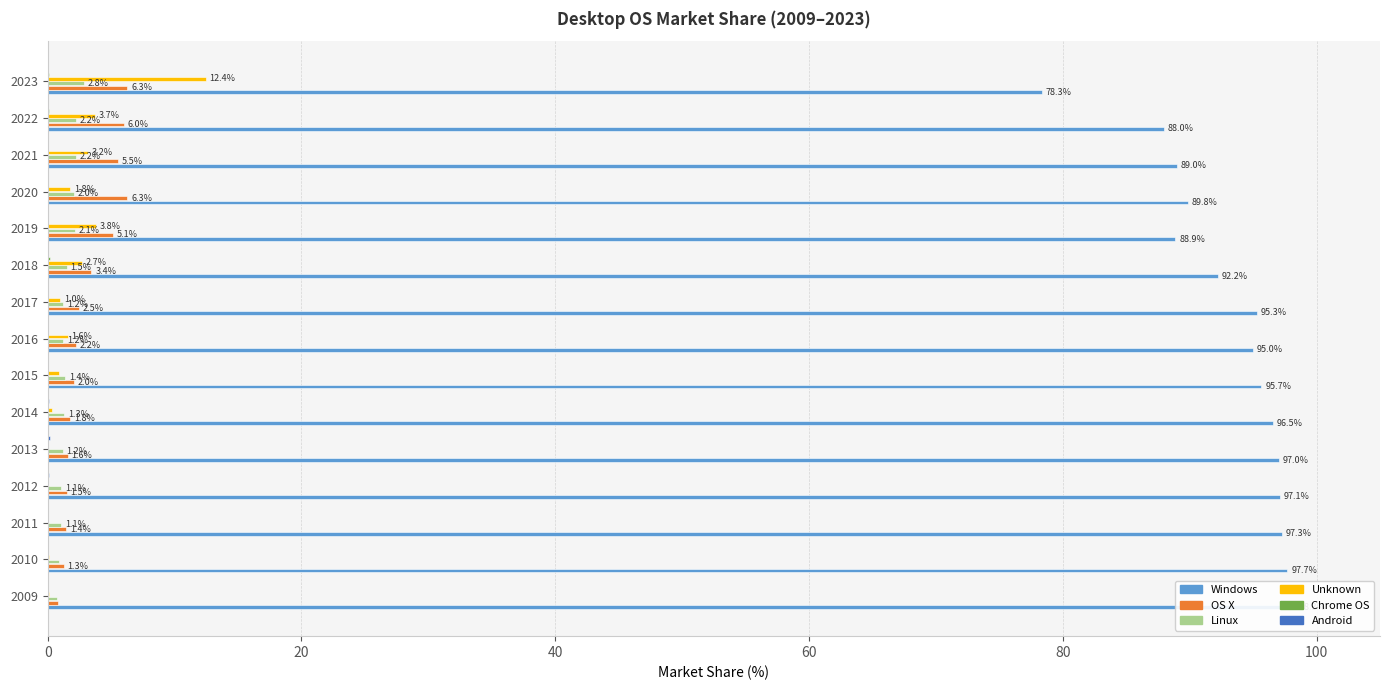

What are all the series names shown in the legend?

Windows, OS X, Linux, Unknown, Chrome OS, Android